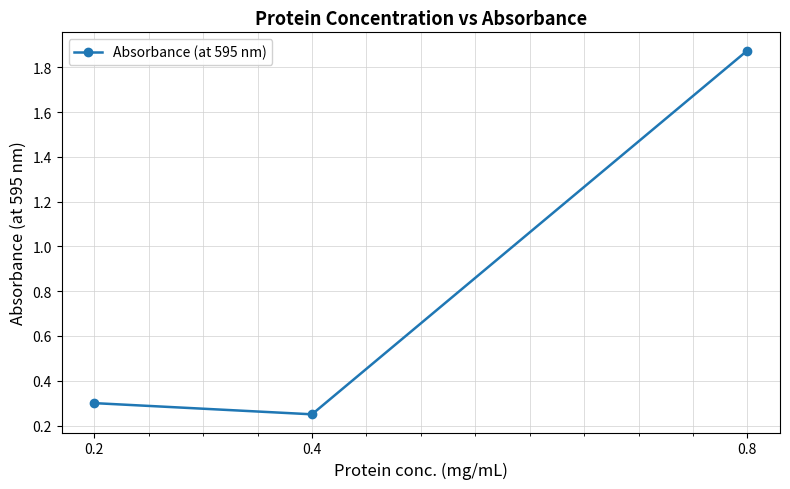

At which category does the chart reach its peak across all series?

0.8